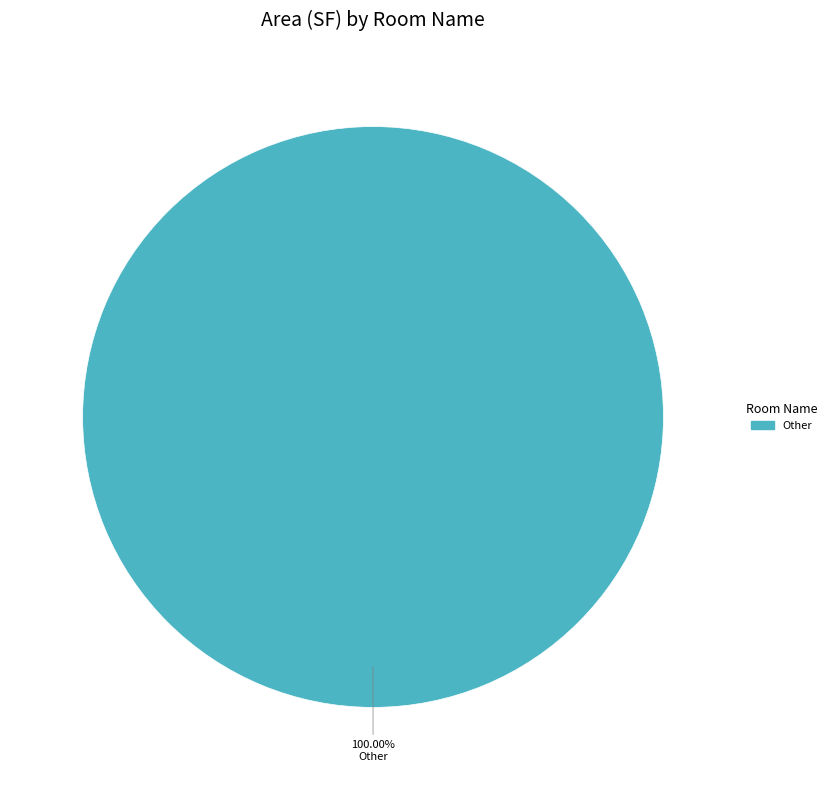

Is there a majority slice in this chart?

Yes